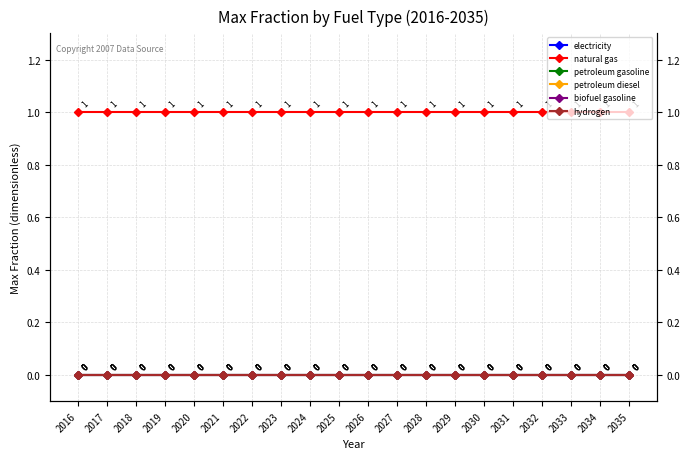

Does the chart display data point markers on the line(s)?

Yes